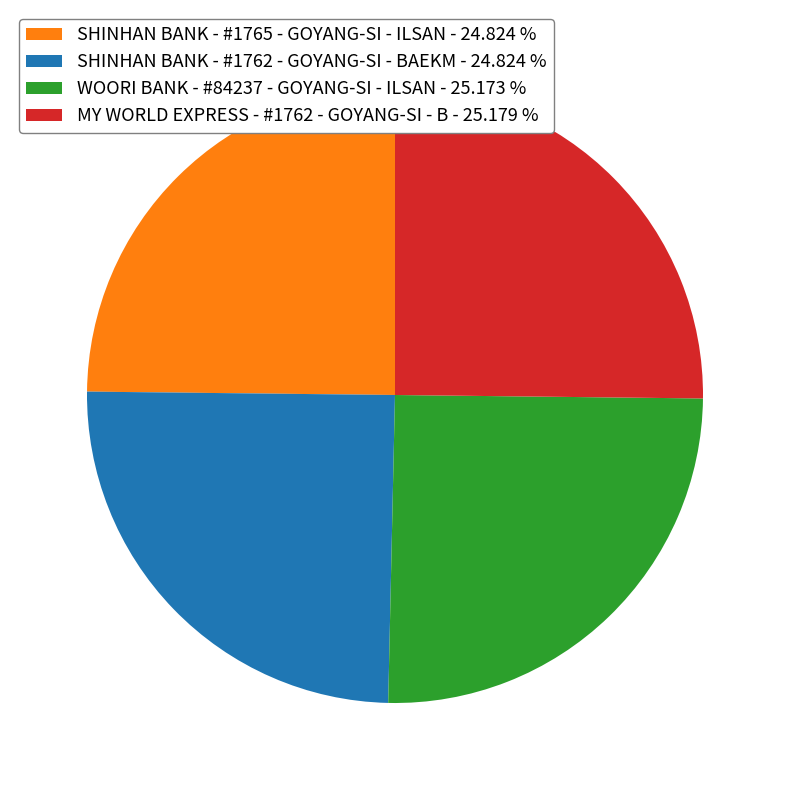

Is there a majority slice in this chart?

No